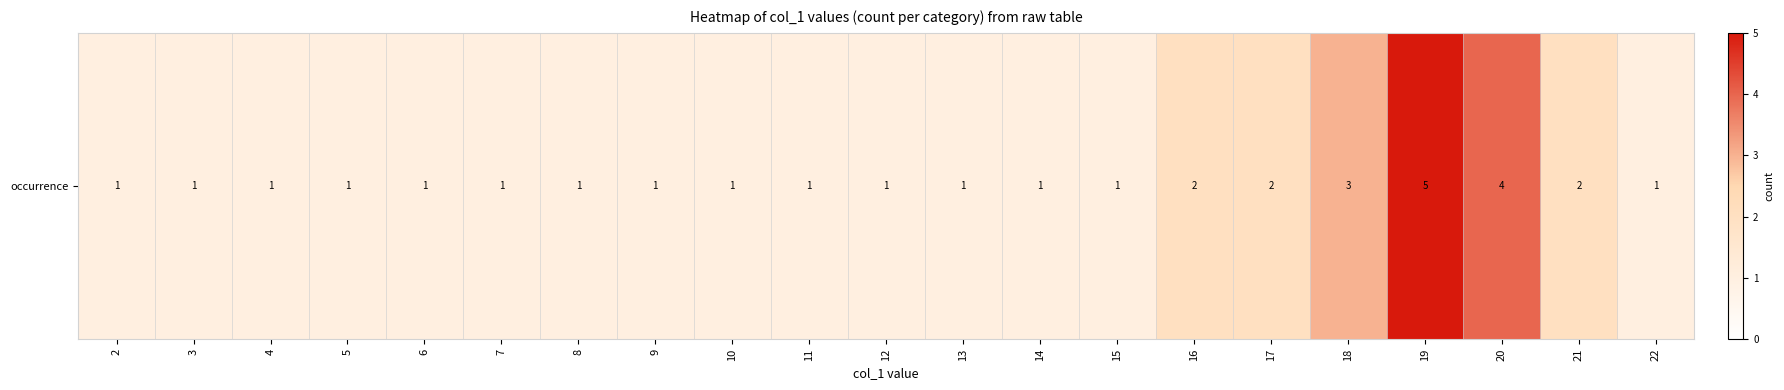

Count the values in the range 1 to 2.

18